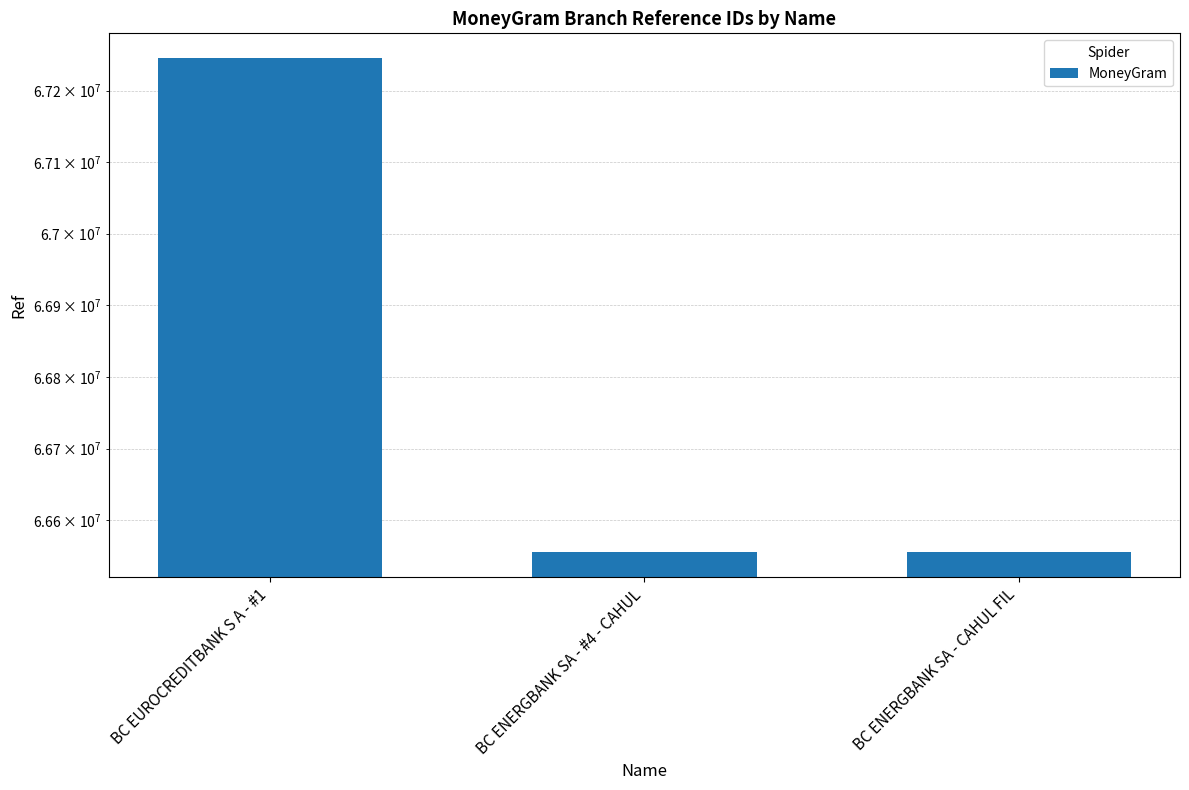

Rank the categories by value from lowest to highest.

BC ENERGBANK SA - CAHUL FIL, BC ENERGBANK SA - #4 - CAHUL, BC EUROCREDITBANK S A - #1